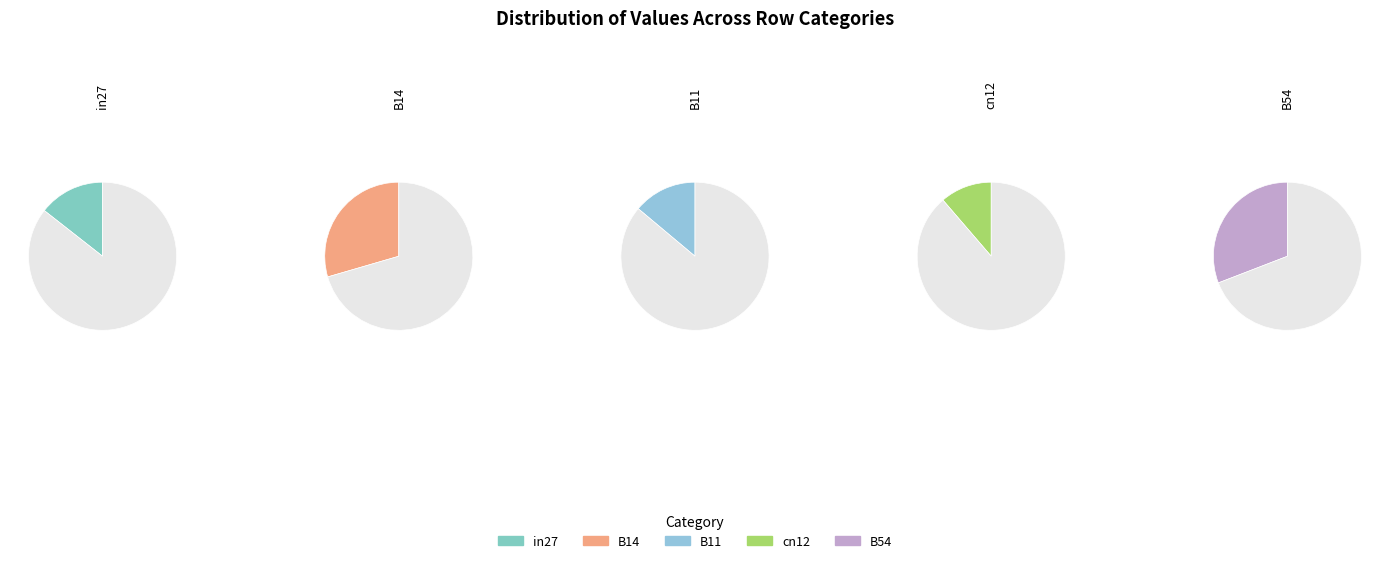

To the nearest percent, what is the difference between the B11 and B54 slice percentages?

17%